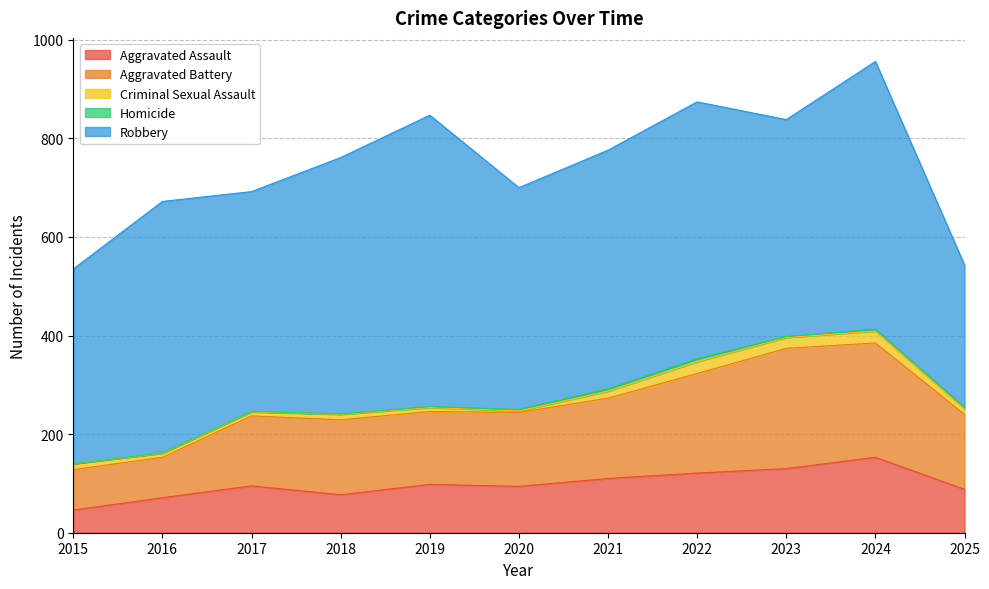

What is the total value across all series at 2021?

776